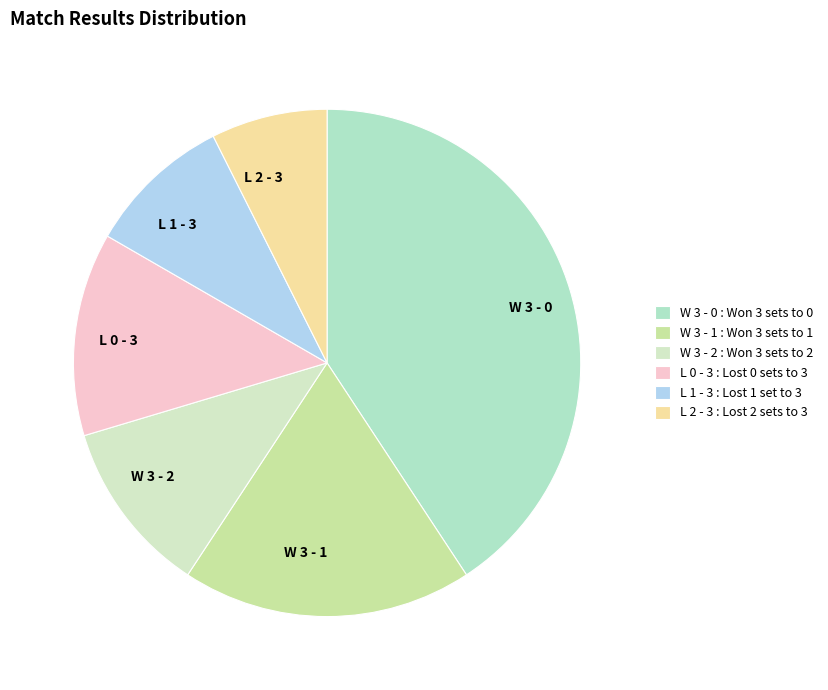

What is the ratio of the value at L 0 - 3 to the value at W 3 - 0?

0.3